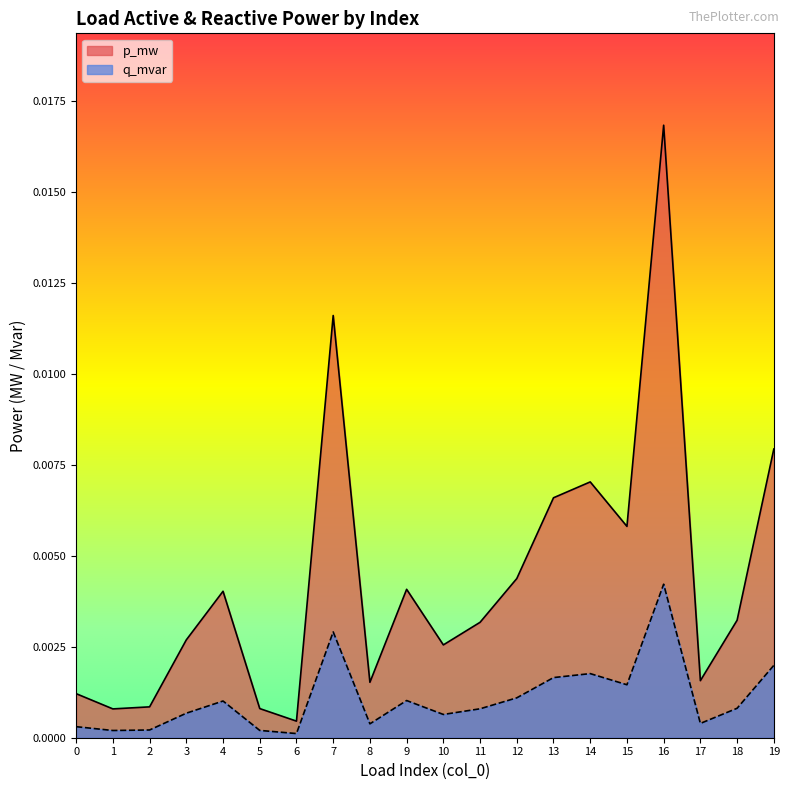

List the series in order of their overall mean, highest first.

p_mw, q_mvar